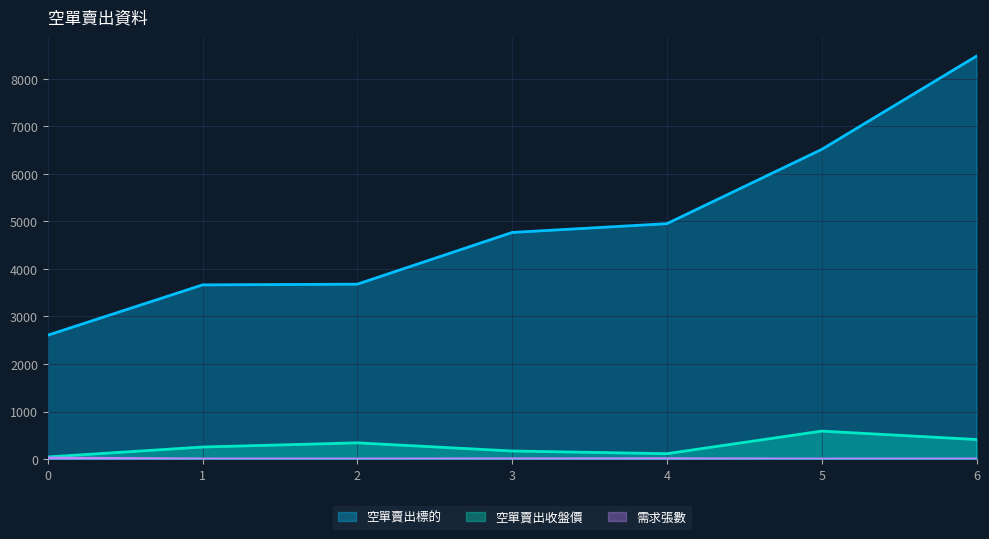

Which series has the widest spread of values?

空單賣出標的